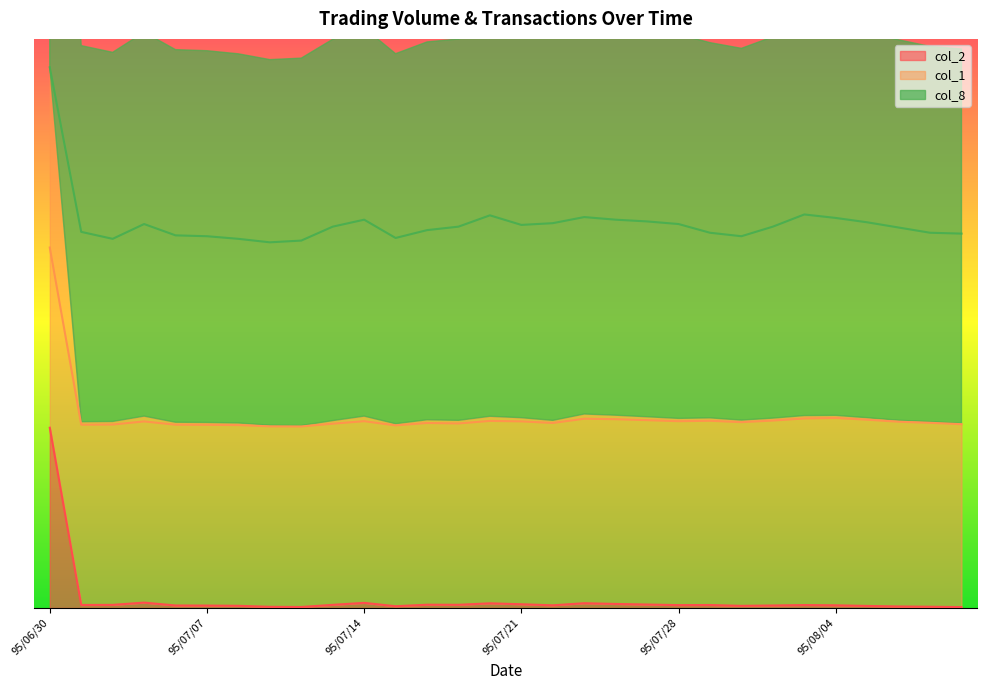

True or false: col_8 and col_1 intersect in this chart.

False